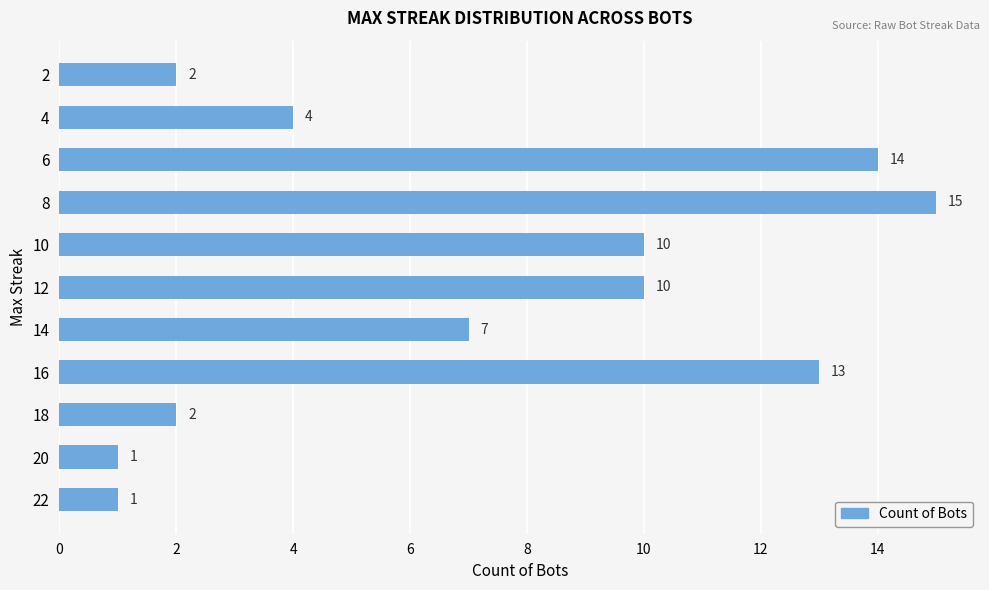

What is the change in value from 18 to 8?

+13